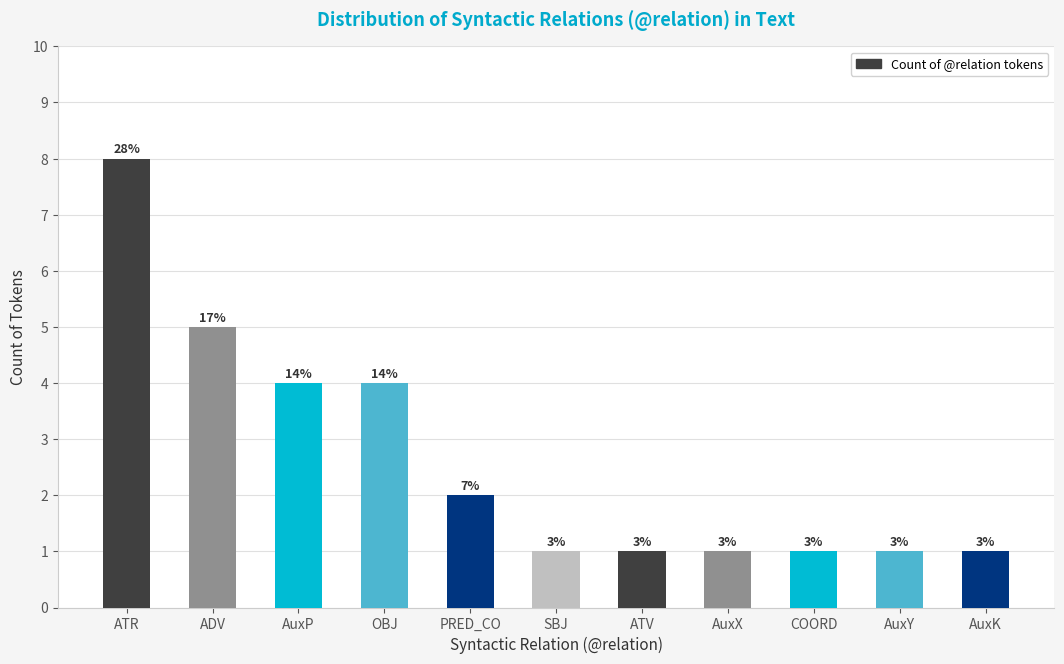

Are the bars horizontal?

No